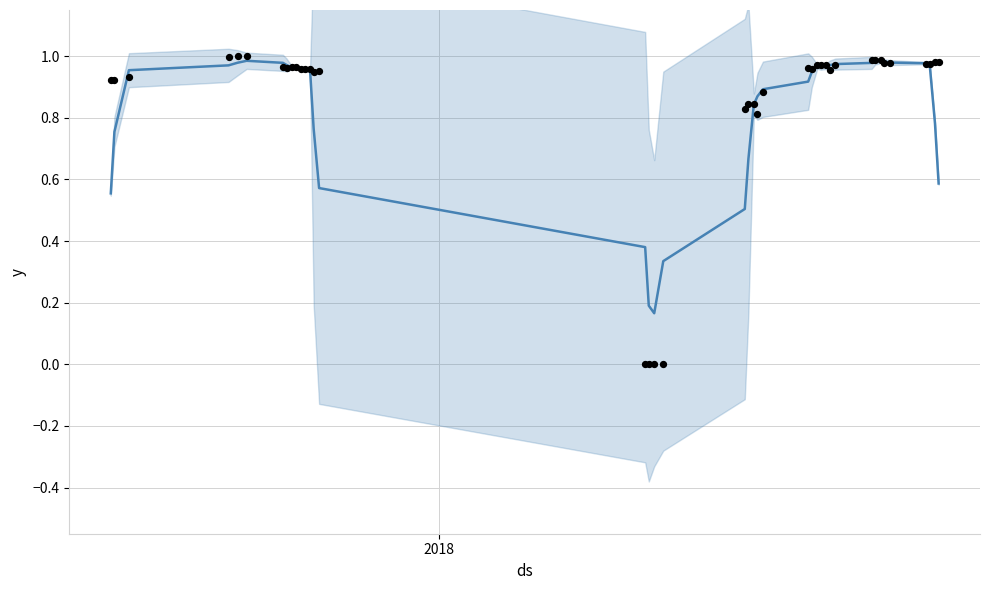

Is the value of observed at 28 greater than the value of value at 2018?

Yes